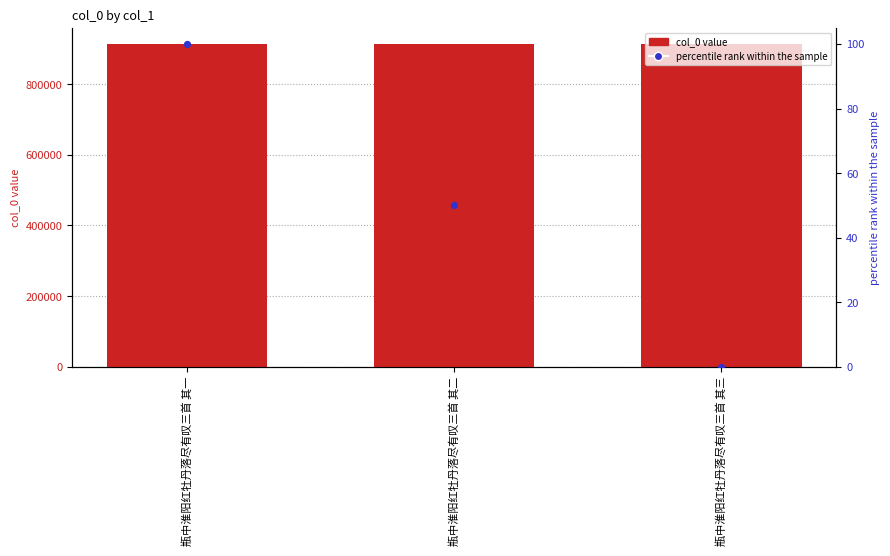

Is the value of col_0 at 瓶中淮阳红牡丹落尽有叹三首 其三 greater than the value of percentile rank within the sample at 瓶中淮阳红牡丹落尽有叹三首 其三?

Yes